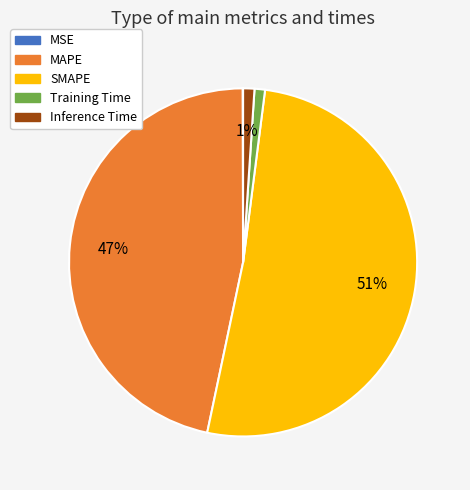

Is there a majority slice in this chart?

Yes